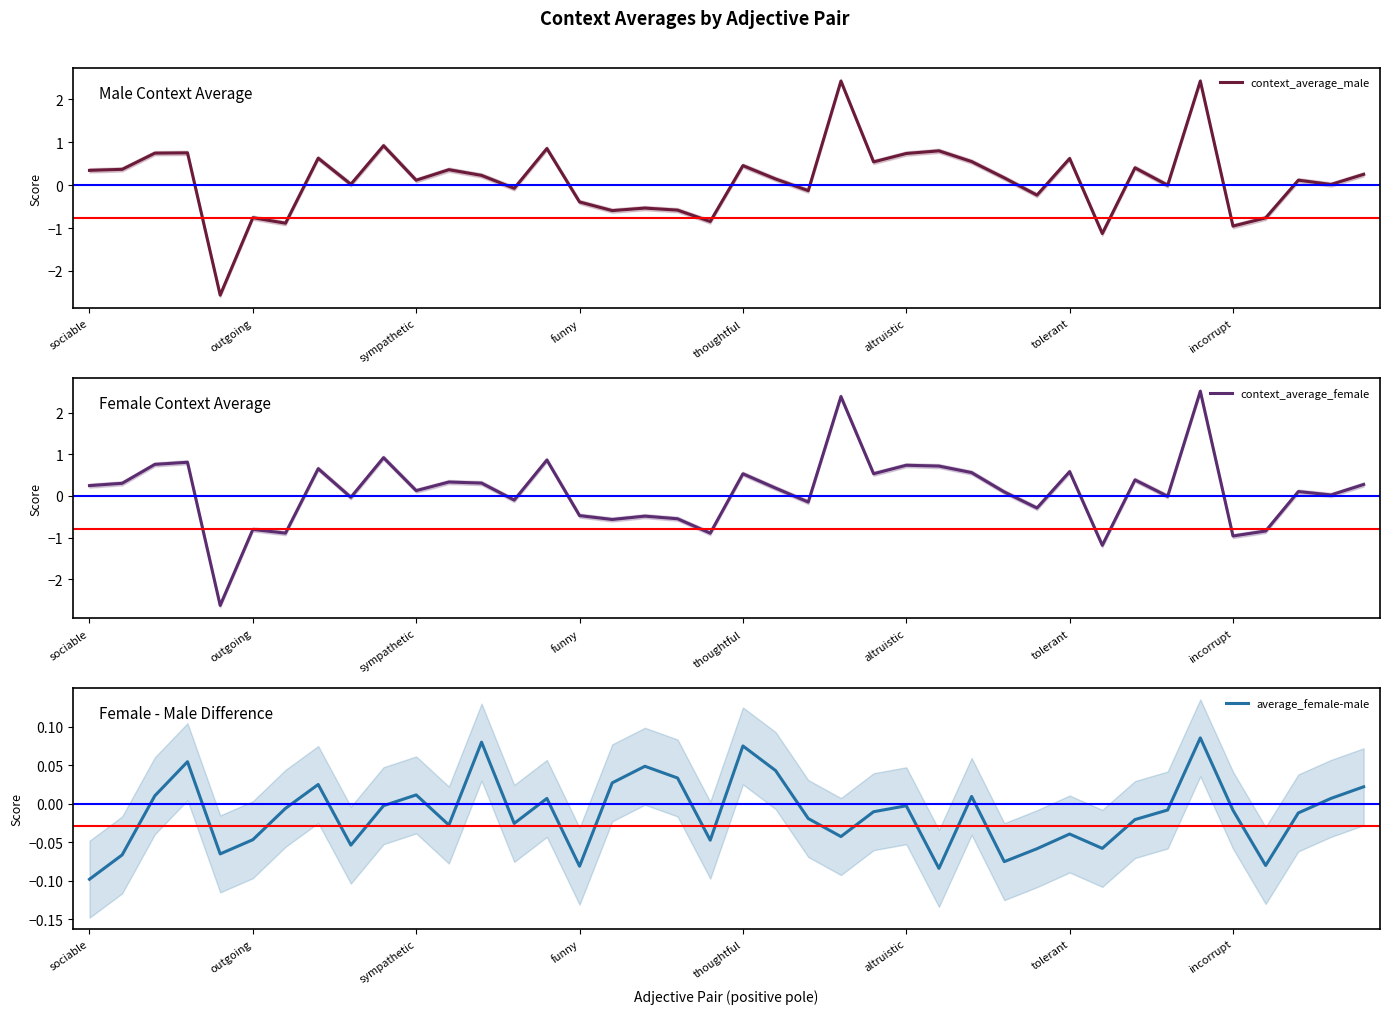

Which category has the lowest value in the average_female-male series?

sociable